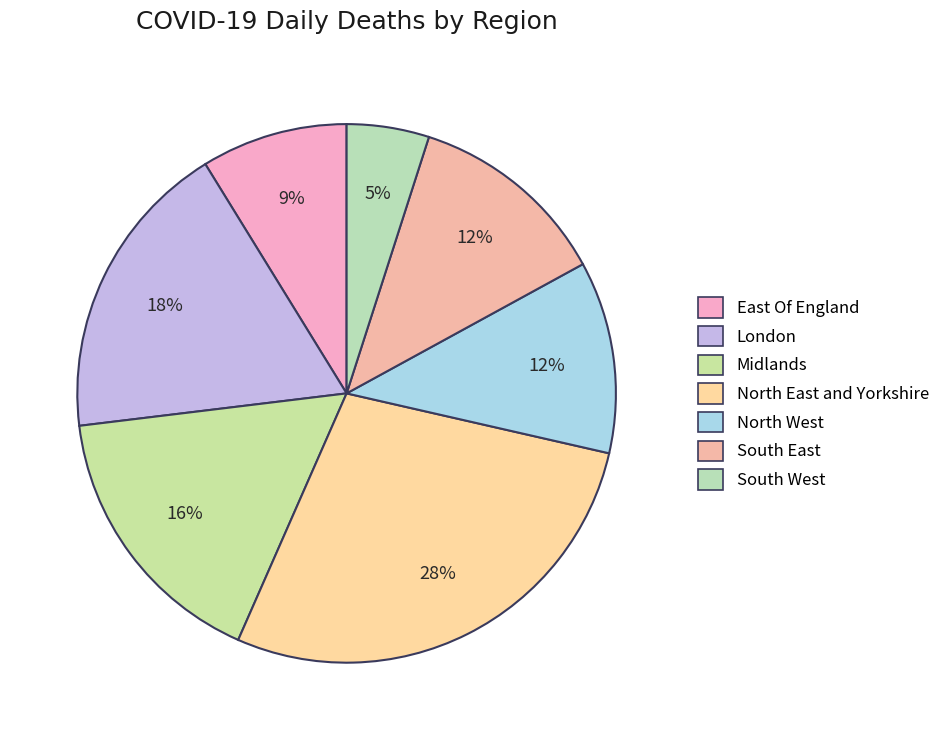

To the nearest percent, what is the difference between the South West and South East slice percentages?

7%